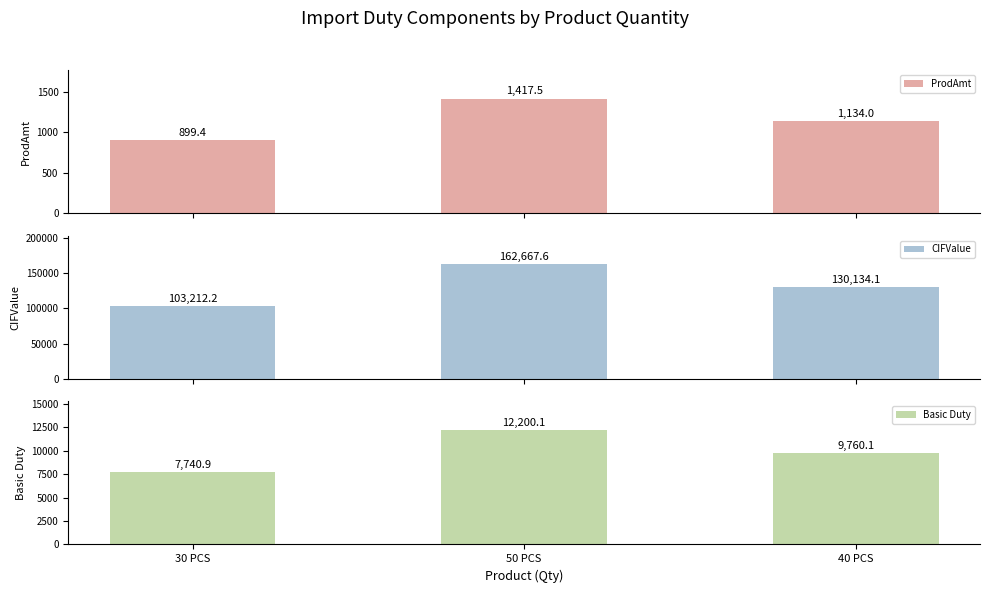

Which series changed the most between 30 PCS and 50 PCS?

CIFValue